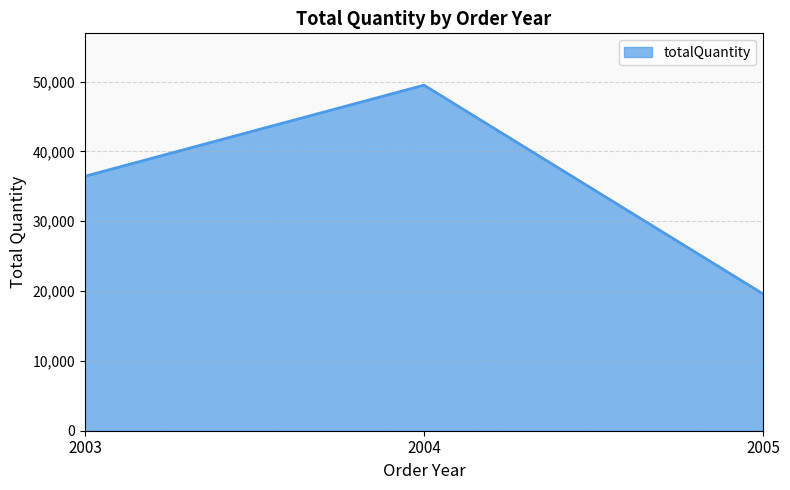

The chart shows a value of 34507 at 2005. True or false?

False